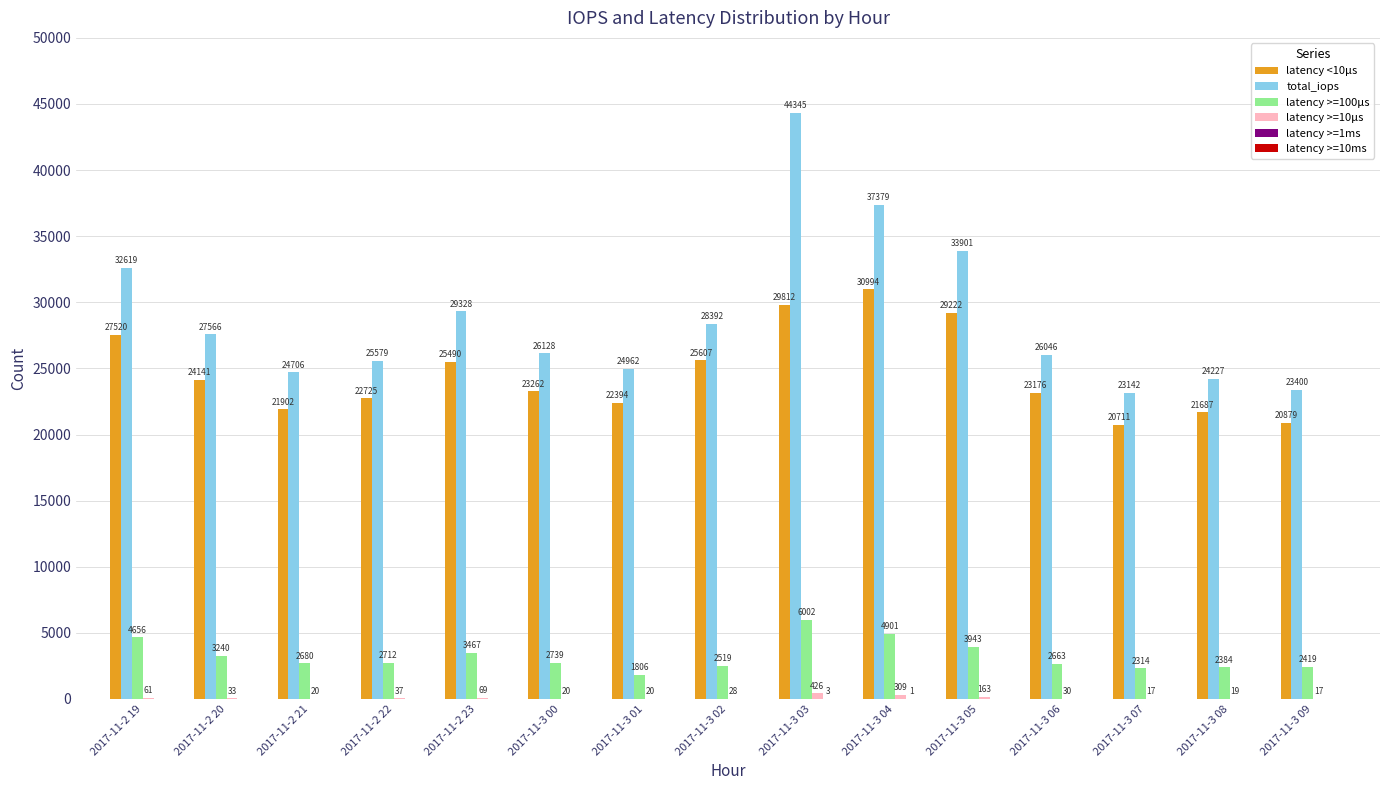

What is the sum of all latency >=100μs values?

48445